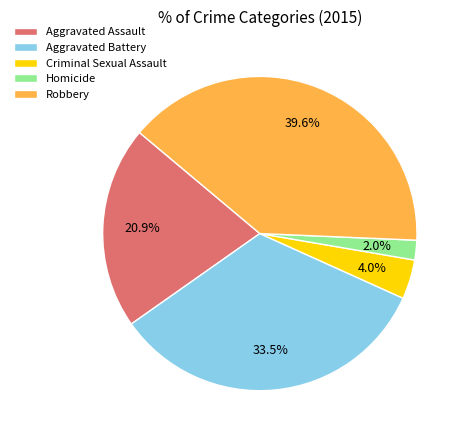

Does Robbery account for over 50% of the chart?

No